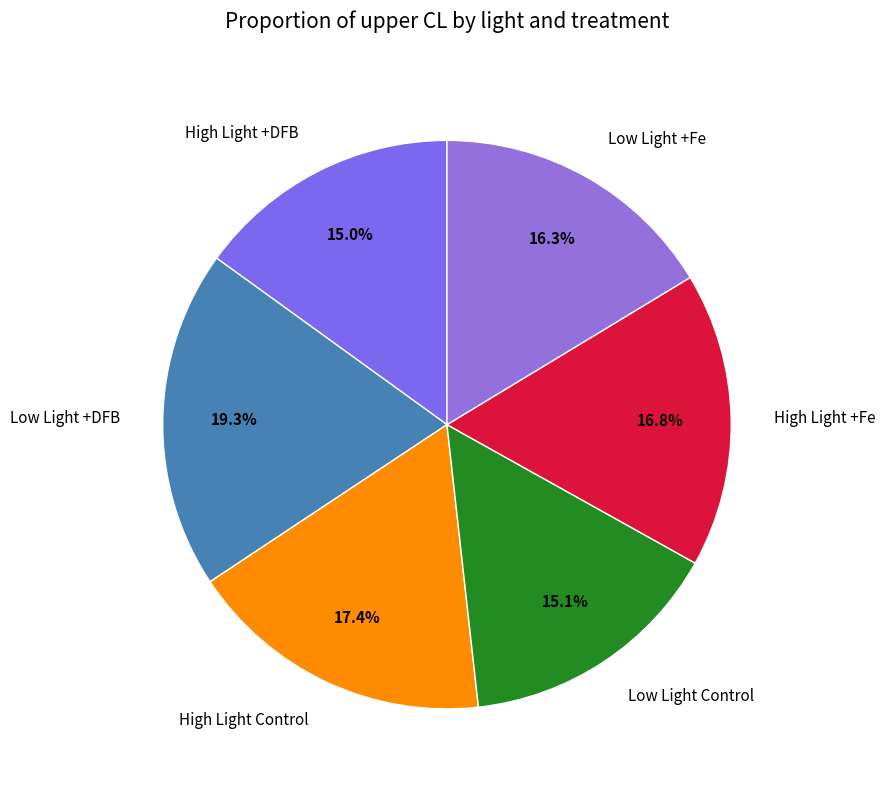

What percentage is NOT represented by High Light Control?

82.6%